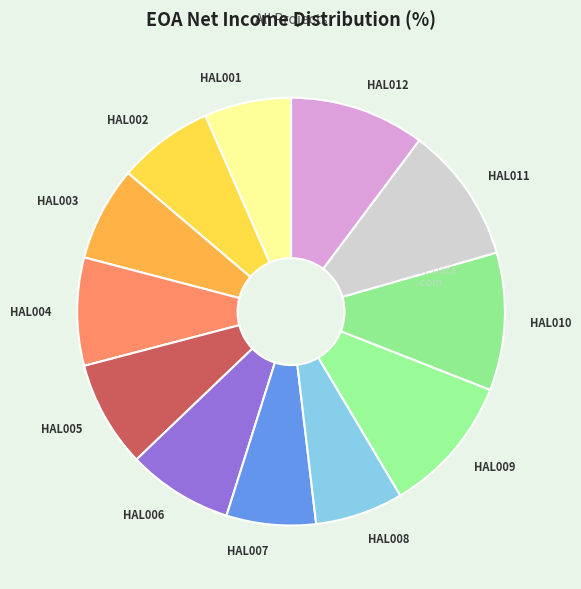

Approximately how many times larger is the value at HAL005 compared to HAL003?

1.1